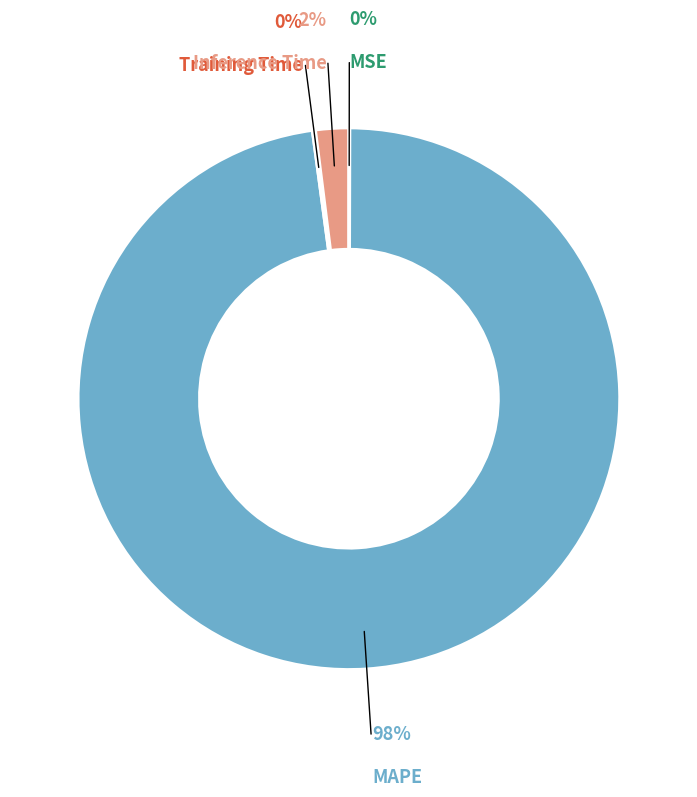

To the nearest percent, what is the difference between the largest and smallest slice percentages?

98%